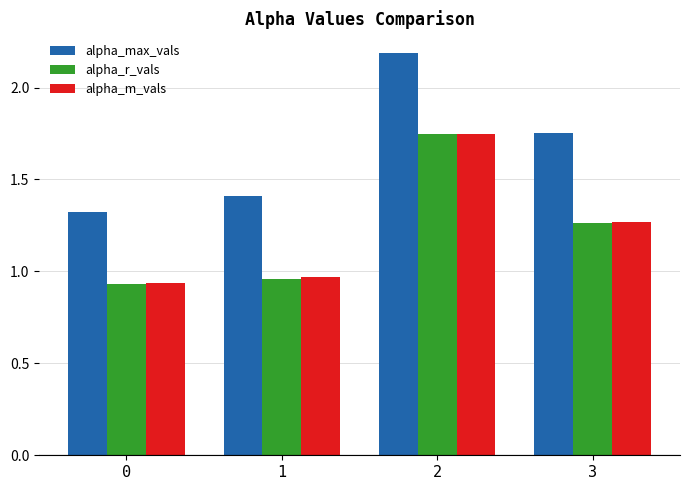

What is the difference between the highest and lowest values at 1?

0.4